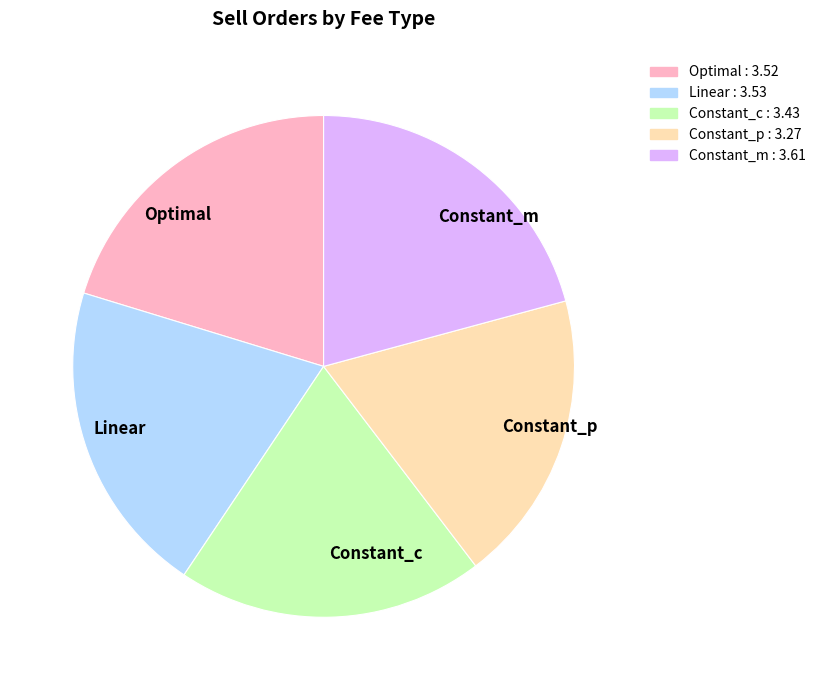

Is the sum of Constant_c and Linear greater than half?

No